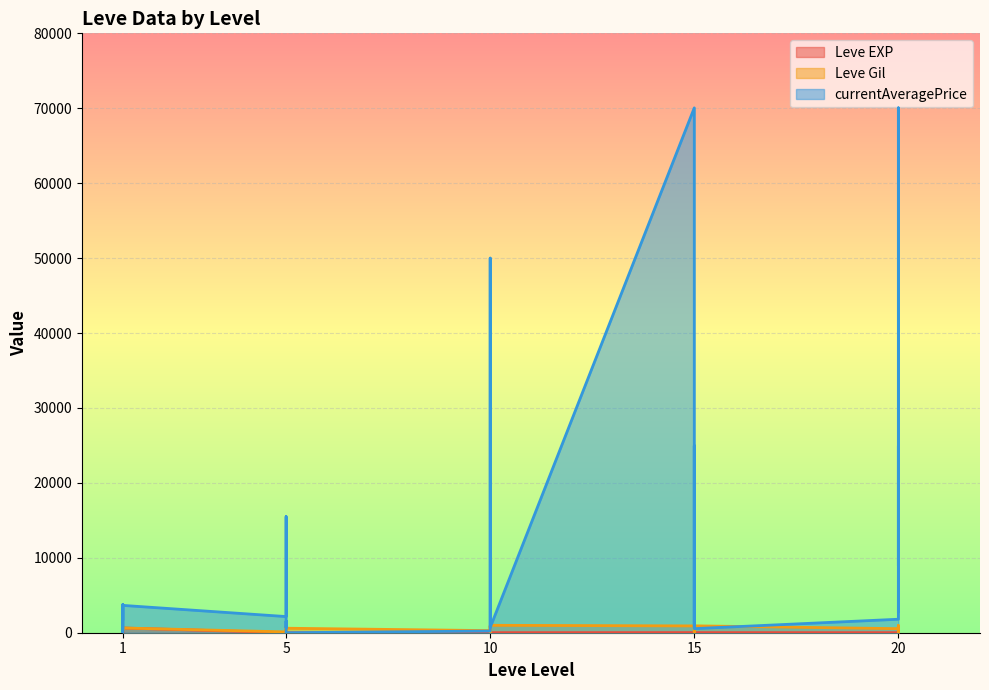

What value does the Leve Gil series have at 1?

330